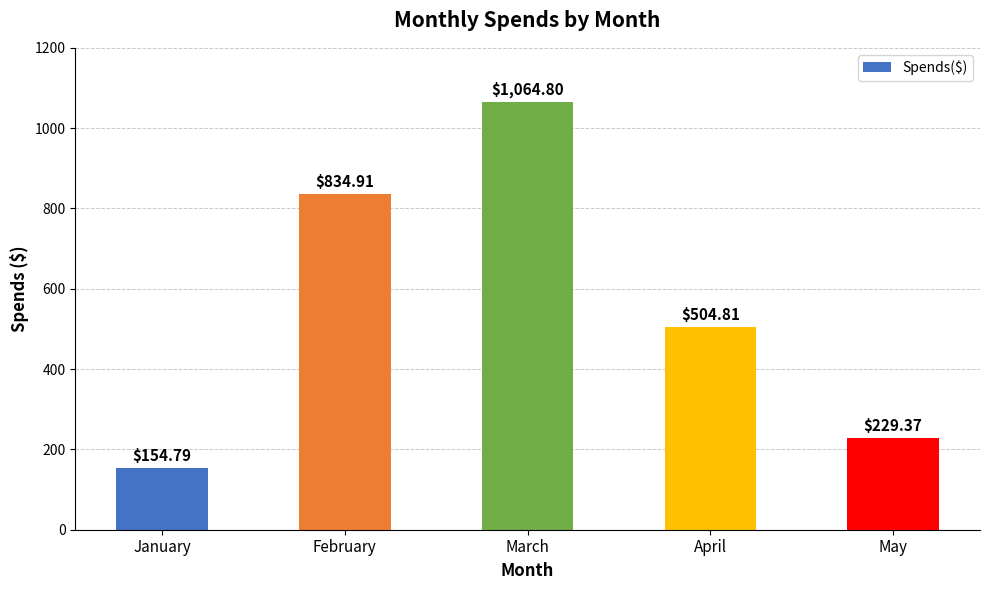

At which label does the data first exceed 504?

February